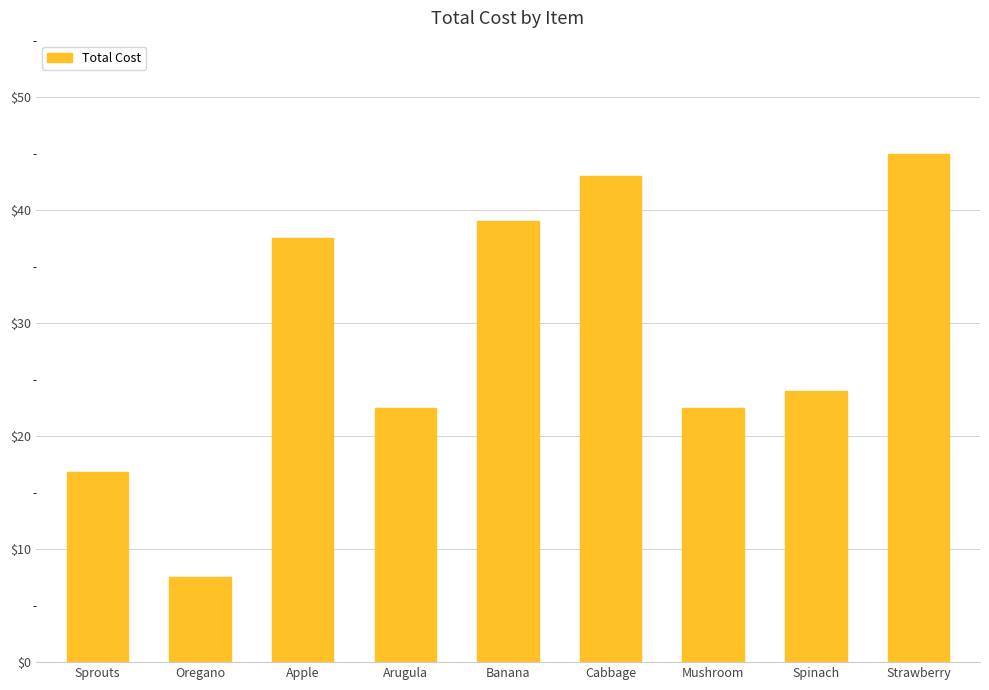

What is the difference between the values at Strawberry and Mushroom?

22.5